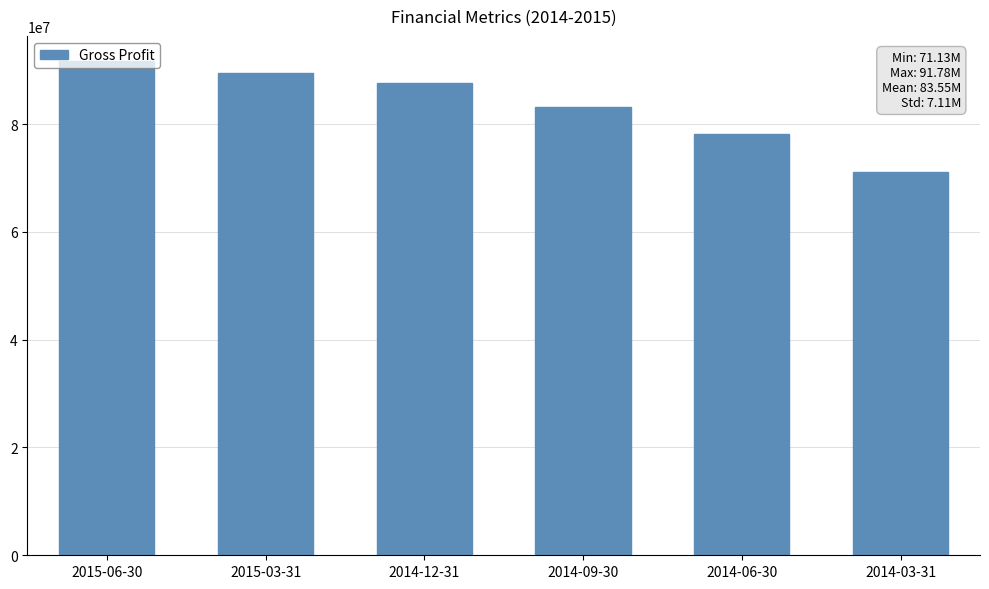

What is the value of the 5th bar from the left?

78139000